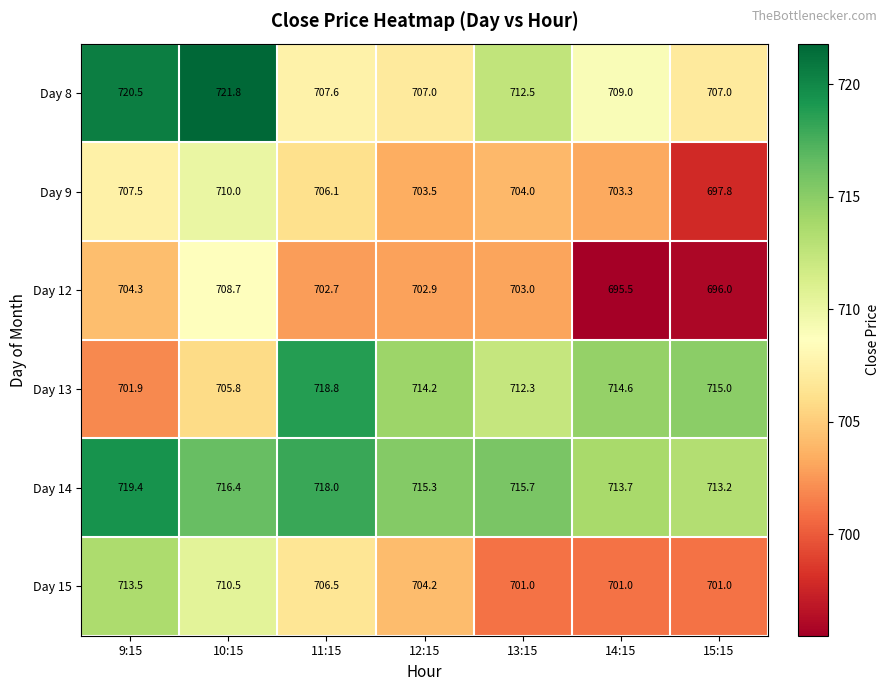

Where does the Day 14 series first go above 715?

9:15